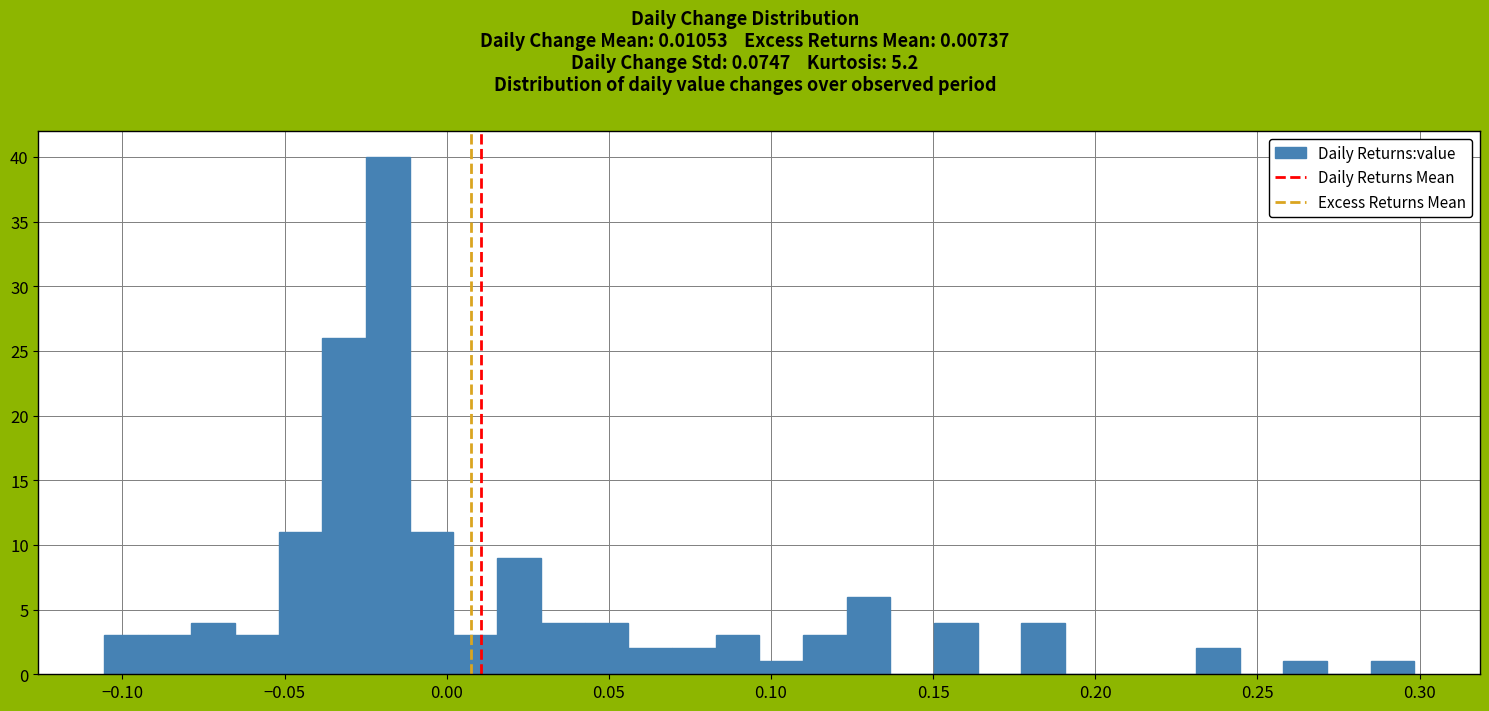

Around what value on the x-axis is the tallest bar? Give the approximate position of its centre, as read against the axis.

-0.020